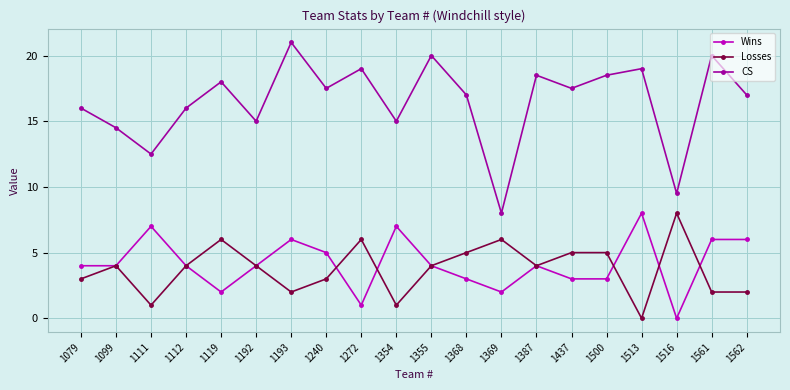

True or false: Wins and CS cross at least once.

False